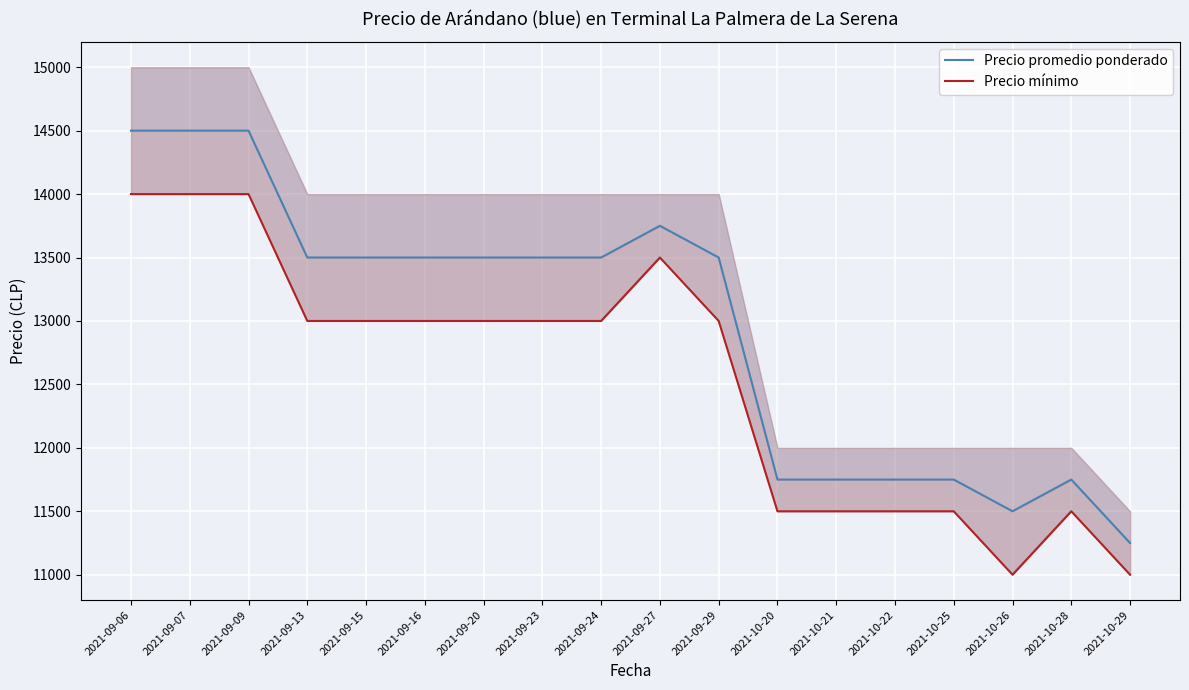

Rank the categories by Precio promedio ponderado value from highest to lowest.

2021-09-06, 2021-09-07, 2021-09-09, 2021-09-27, 2021-09-13, 2021-09-15, 2021-09-16, 2021-09-20, 2021-09-23, 2021-09-24, 2021-09-29, 2021-10-20, 2021-10-21, 2021-10-22, 2021-10-25, 2021-10-28, 2021-10-26, 2021-10-29